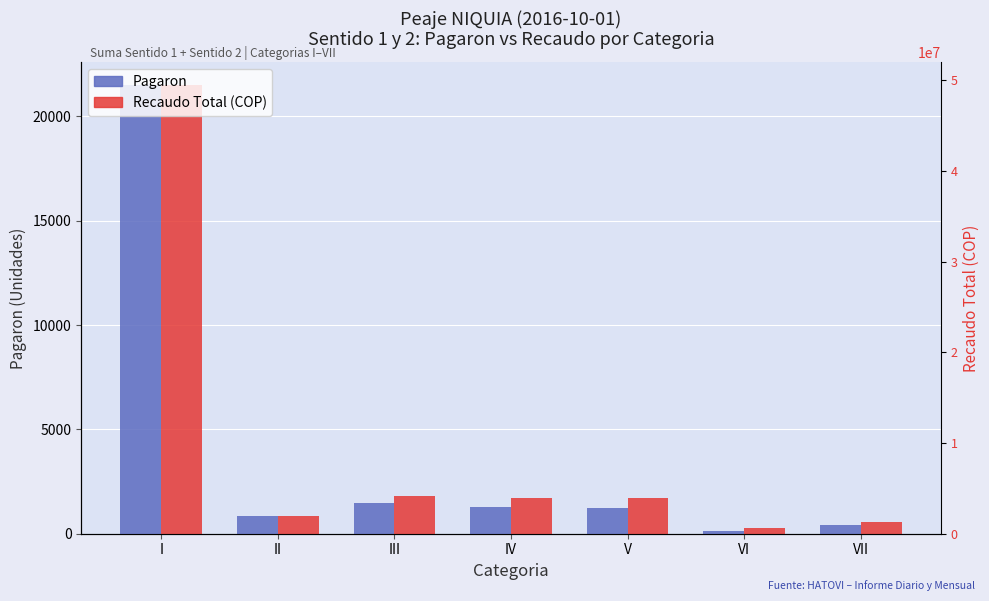

How many series are shown in this chart?

2